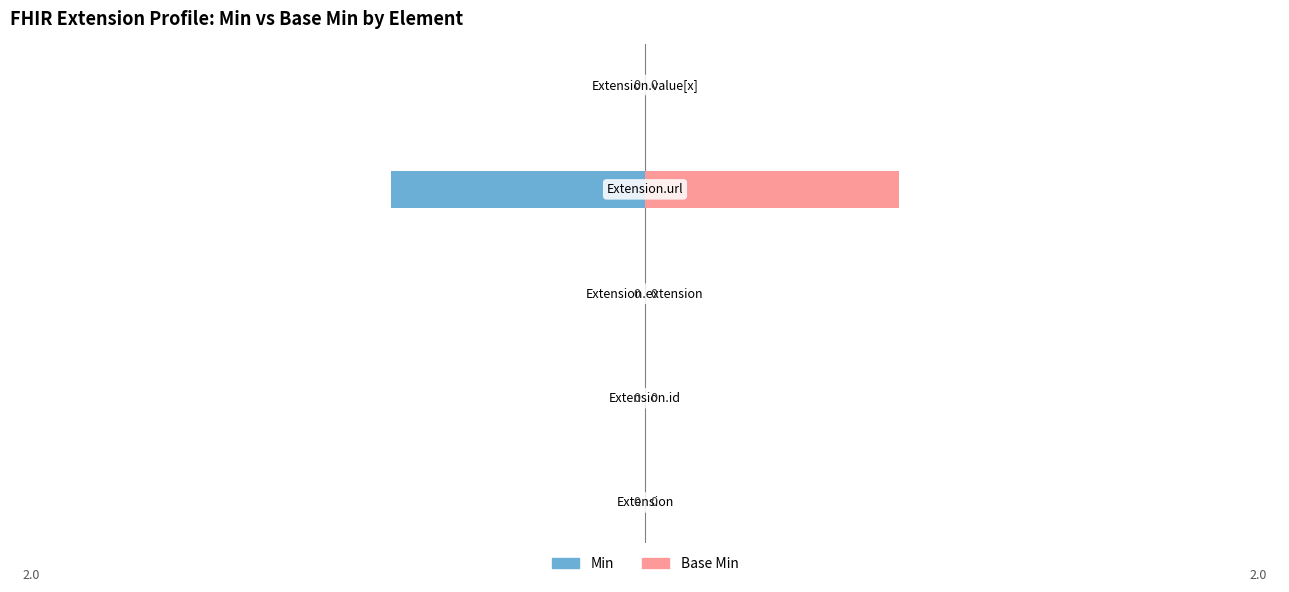

How many series are shown in this chart?

2